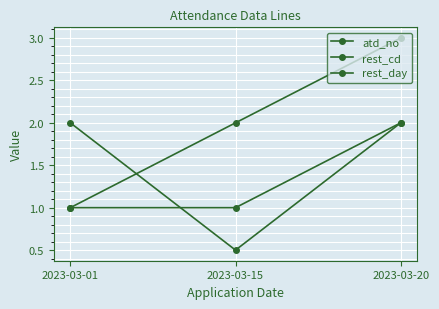

How many categories are shown in the chart?

3